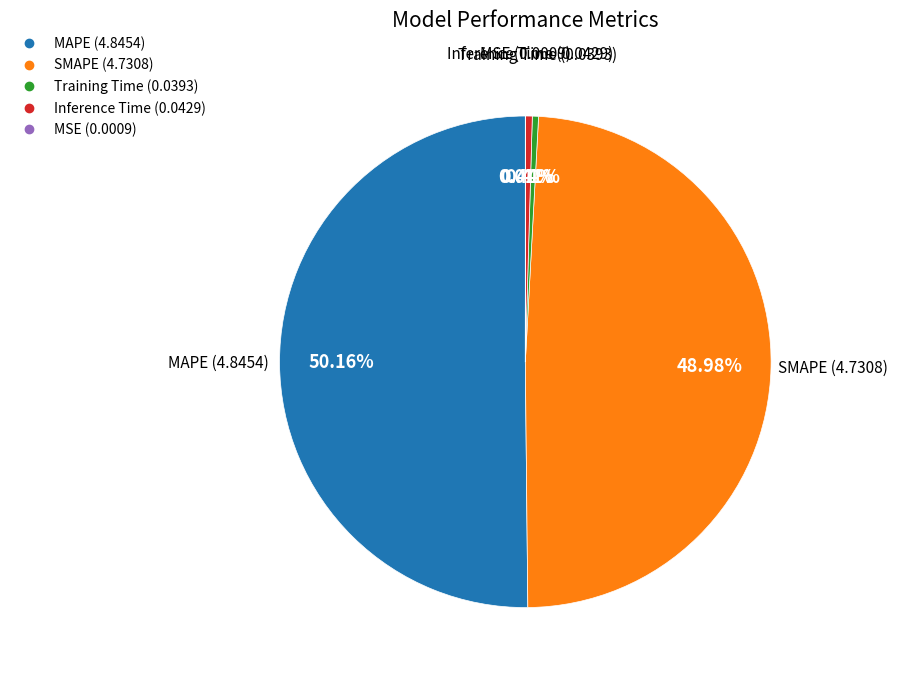

What is the majority slice?

MAPE